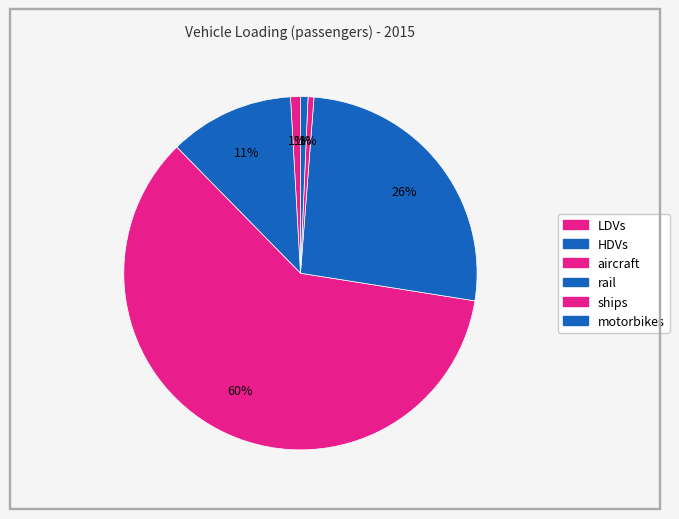

Is aircraft the majority of the pie?

Yes